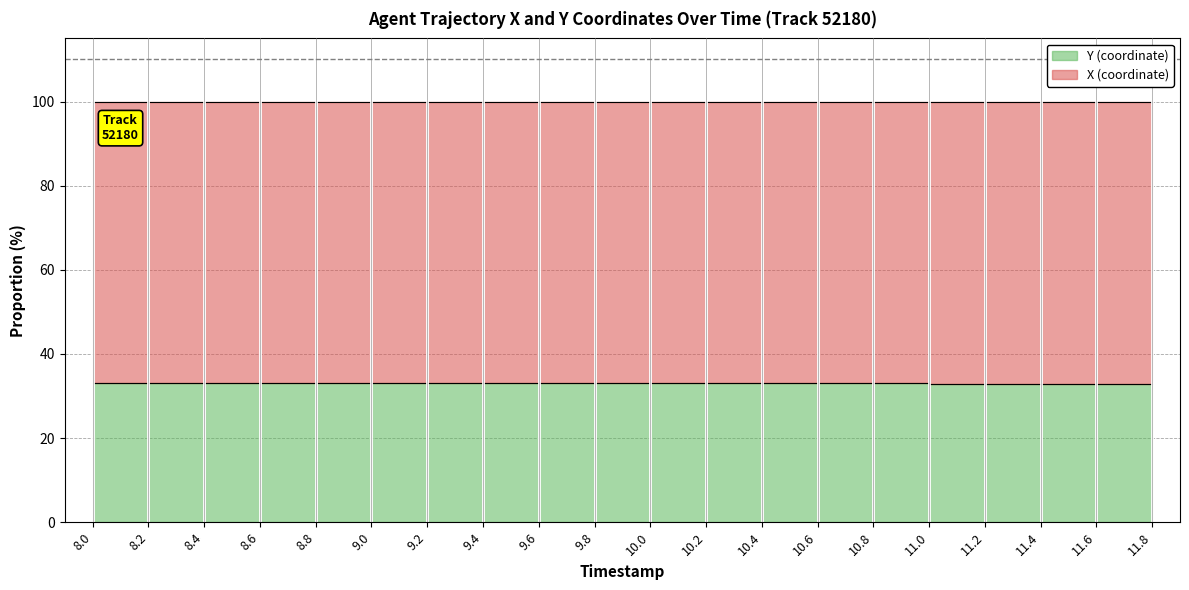

Approximately how many times larger is the value at 10.6 compared to 8.8?

1.0